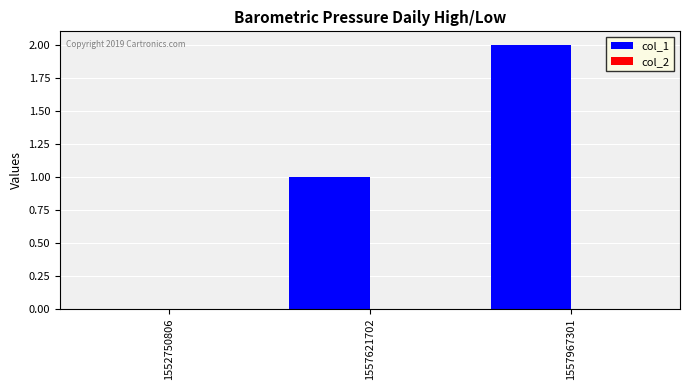

What is the ratio of the value at 1557967301 to the value at 1557621702?

2.0